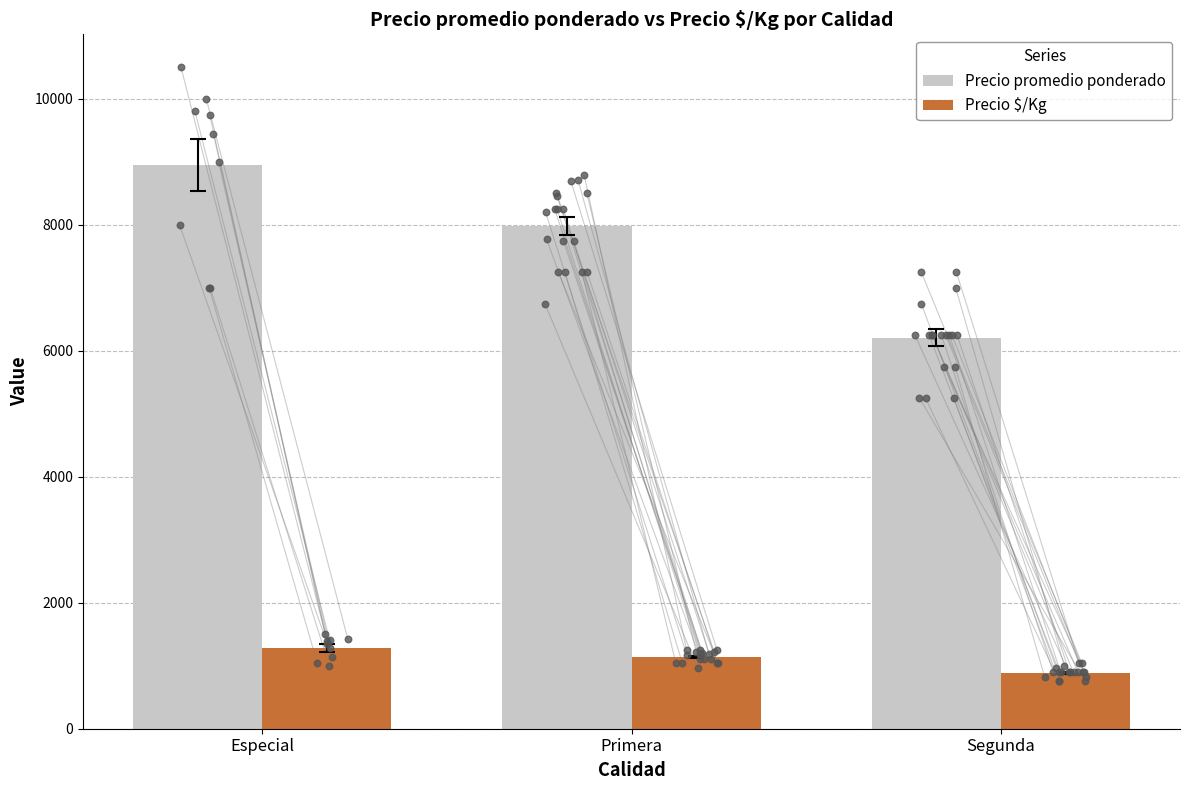

At how many categories does at least one series exceed 2840?

3